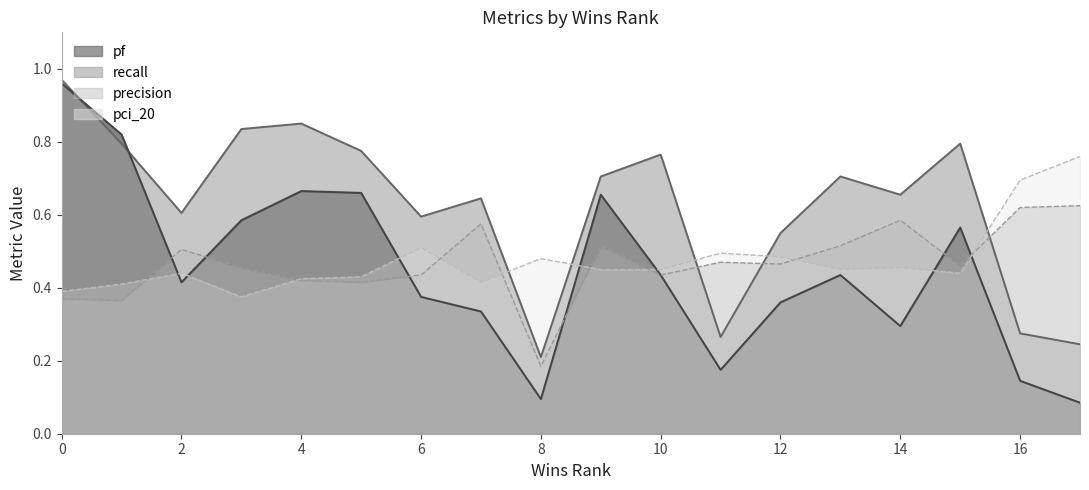

What is the value of the precision point at the 8th from the left?

0.6